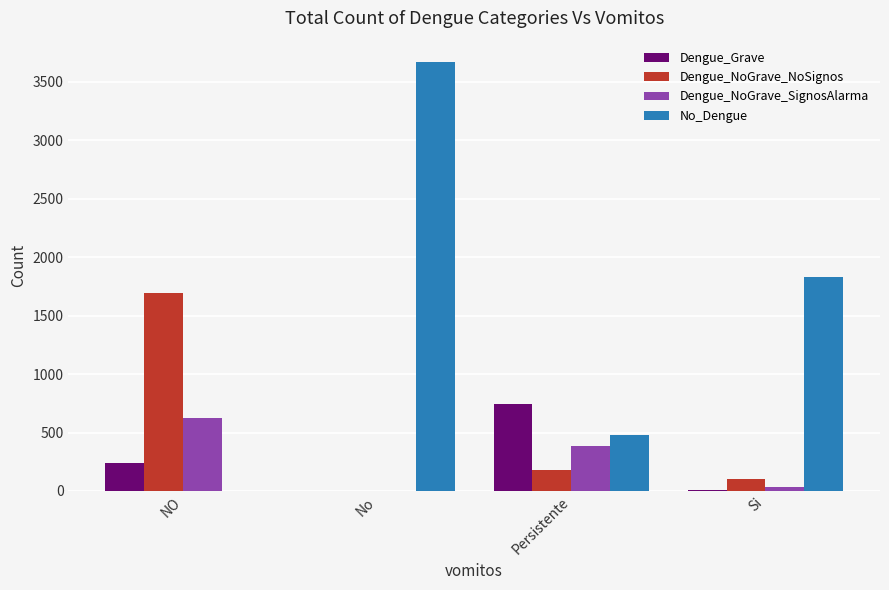

The Dengue_NoGrave_NoSignos series shows 0 at No. True or false?

True